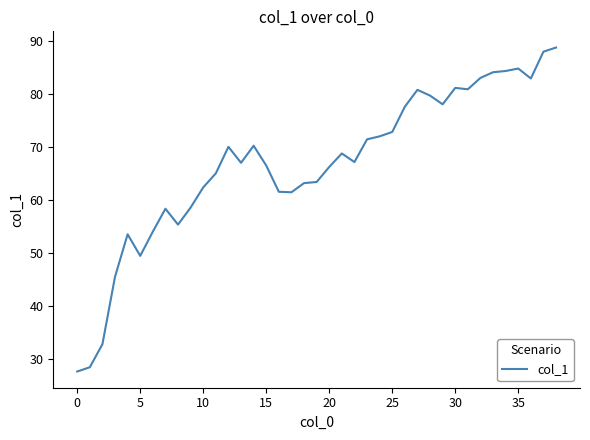

What is the maximum value shown in the chart?

88.7